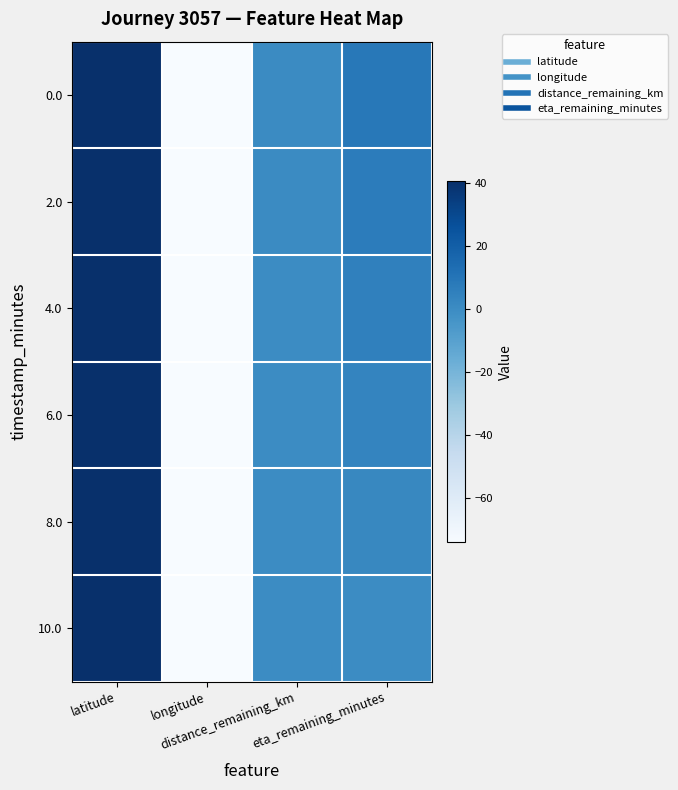

At which category is the sum across all series the highest?

latitude